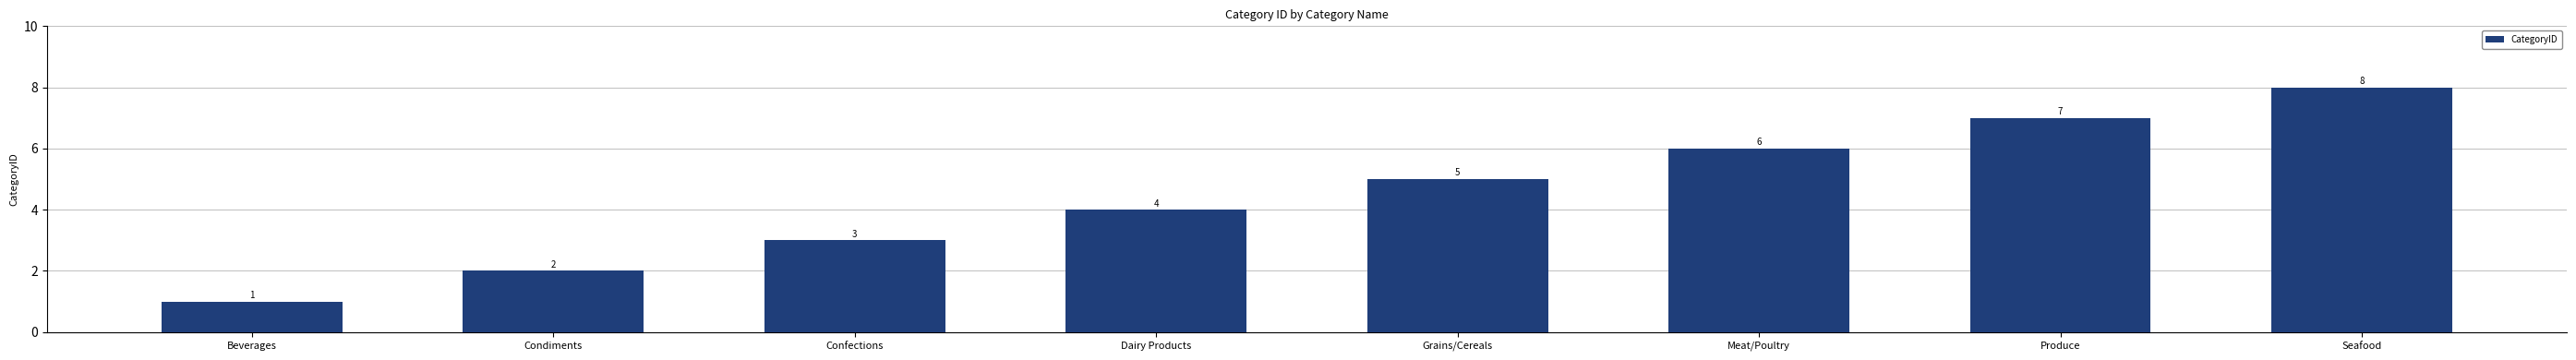

How many bars are there in total?

8